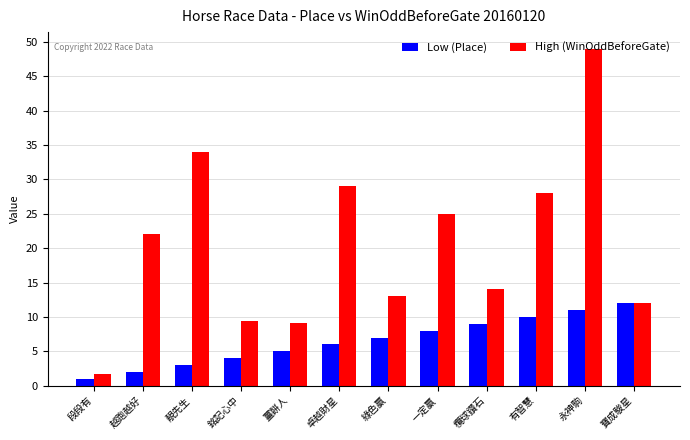

How many distinct data groups are displayed?

2